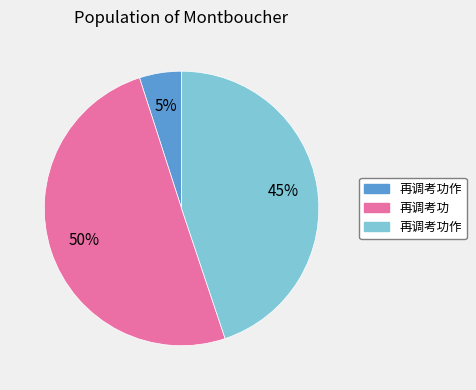

To the nearest percent, what is the difference between the largest and smallest slice percentages?

45%